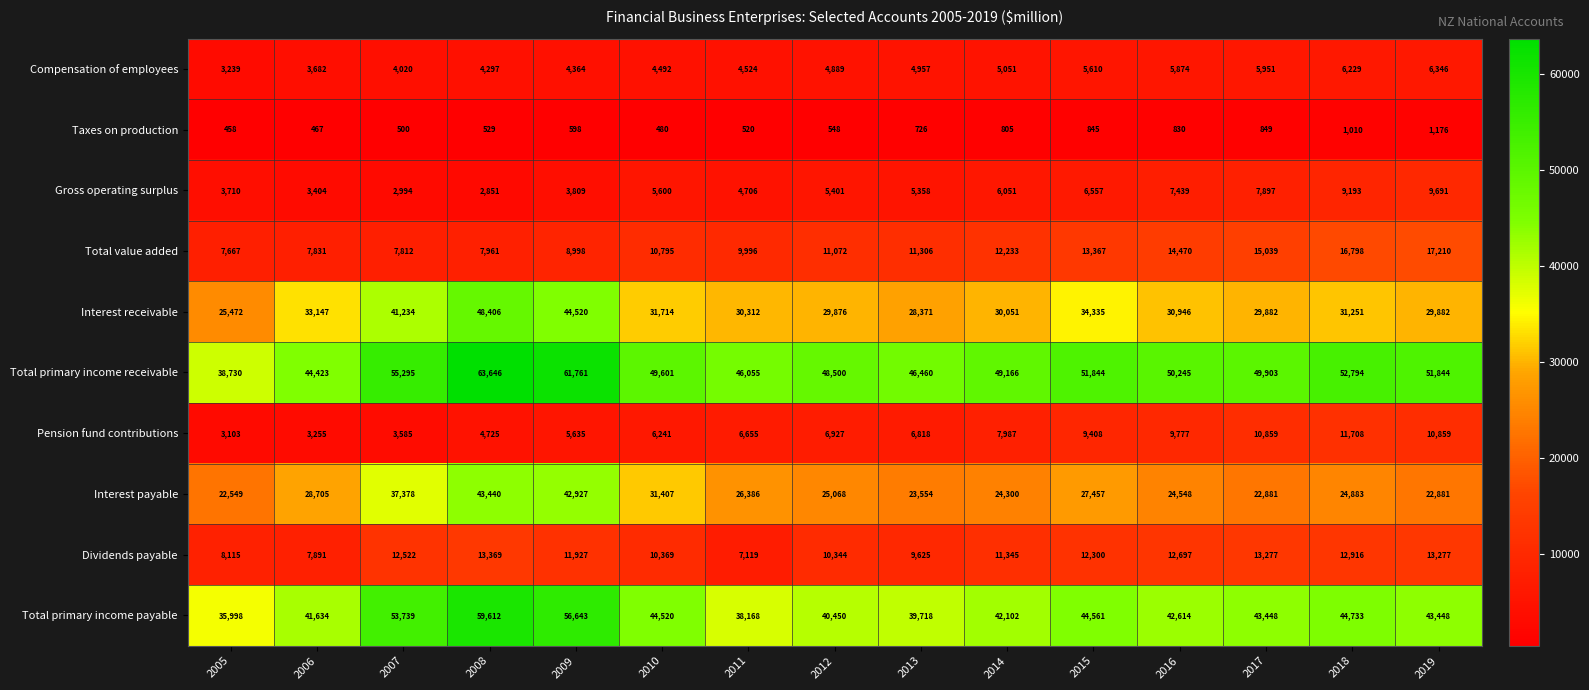

What is the maximum value shown in the chart?

63646